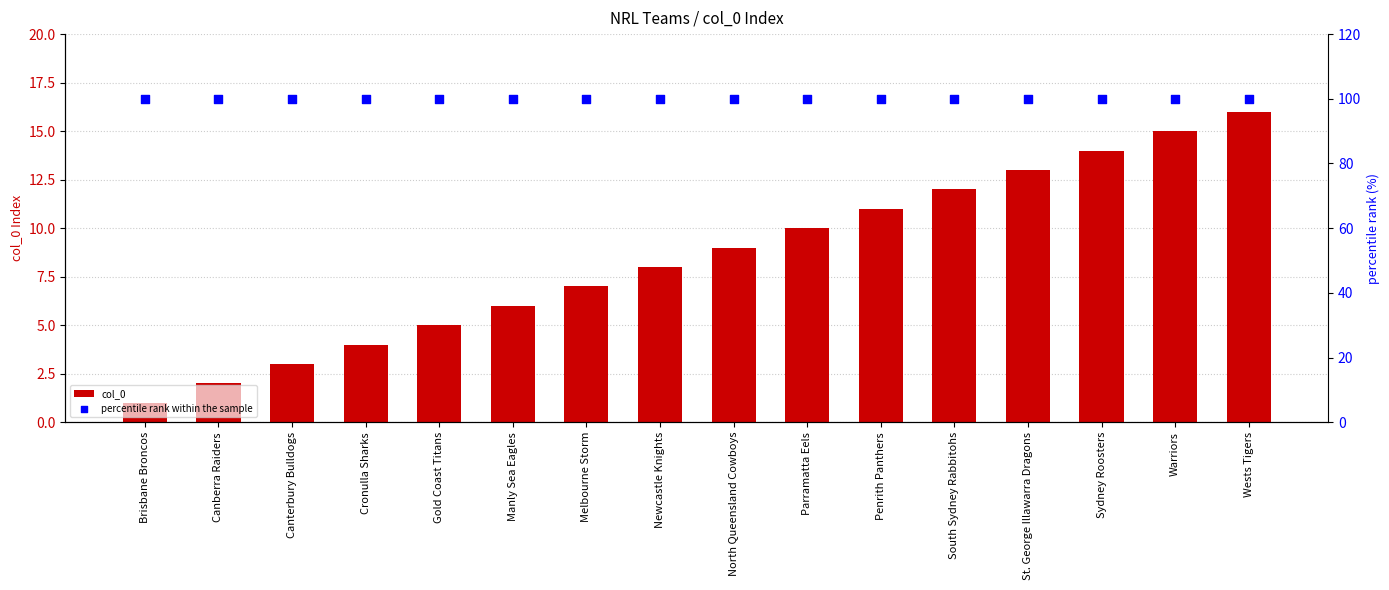

Which series has the largest total across all categories?

percentile rank within the sample